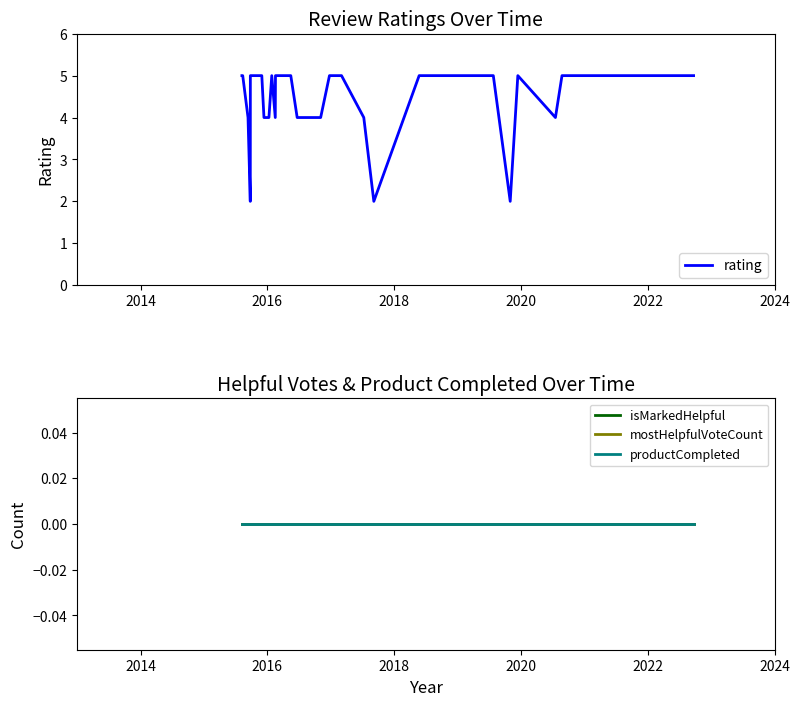

What is the difference between the maximum and minimum values in the rating series?

3